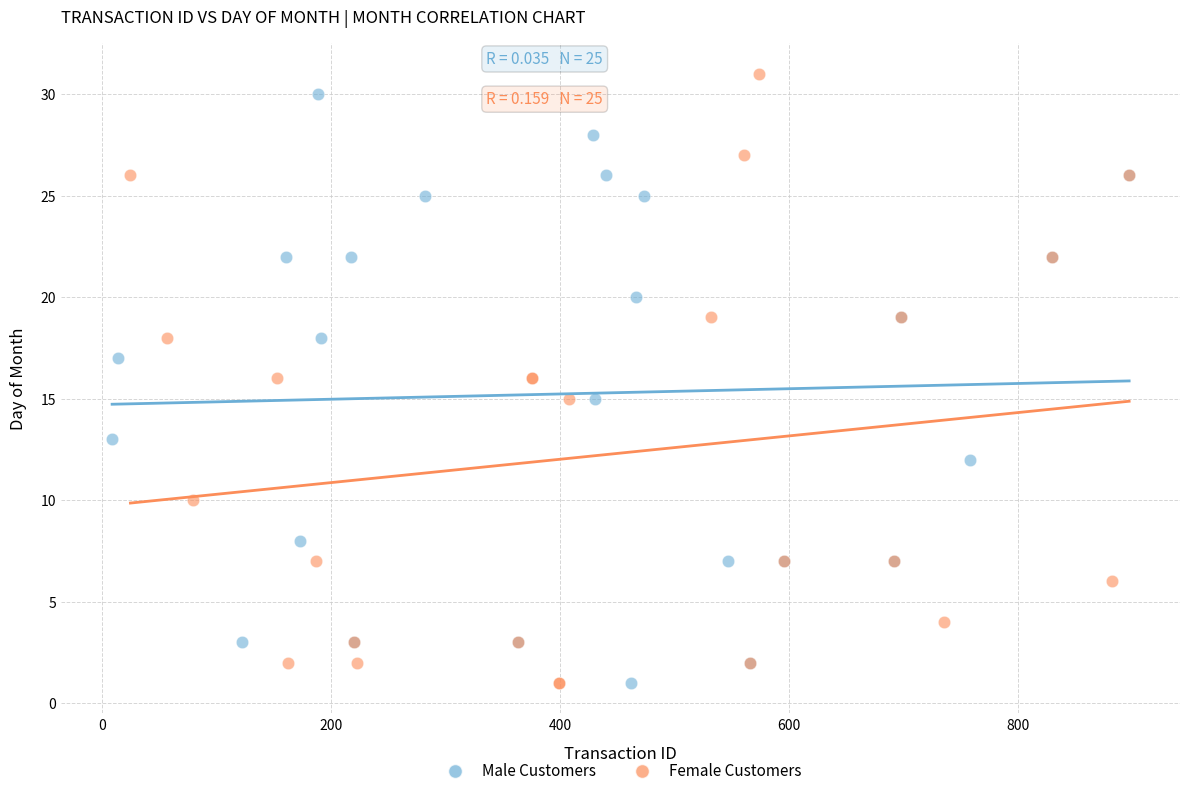

What are all the series names shown in the legend?

Male Customers, Female Customers